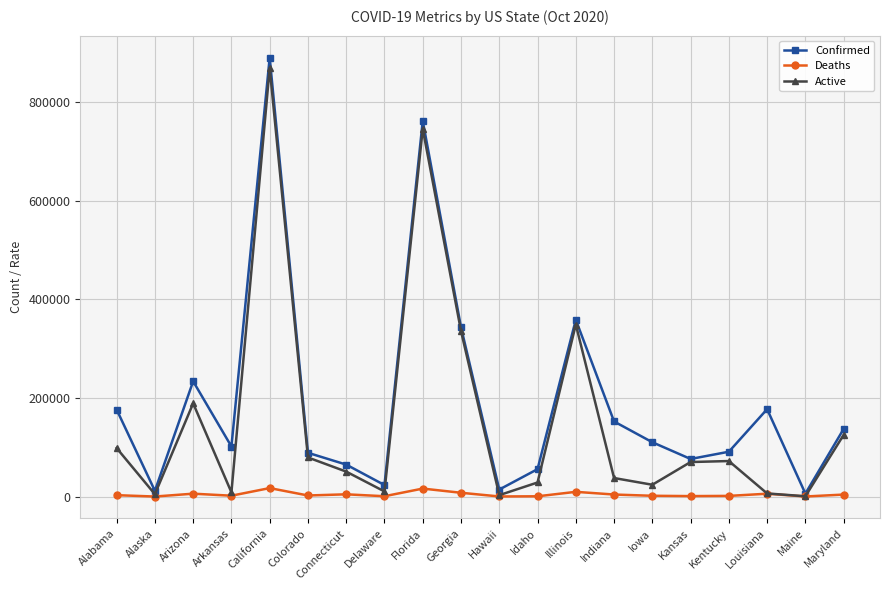

What is the highest value of the Confirmed series?

890889